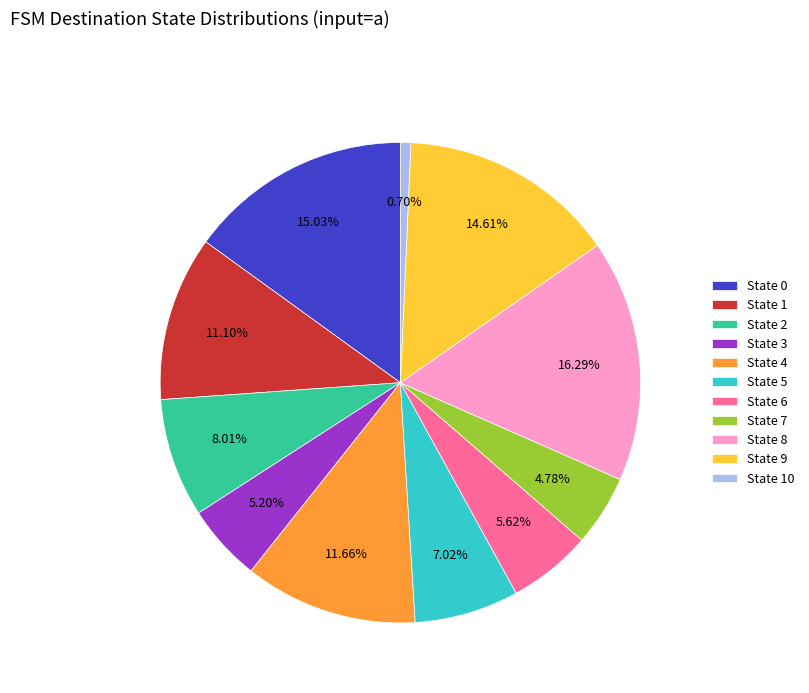

What is the smallest slice in the pie chart?

State 10